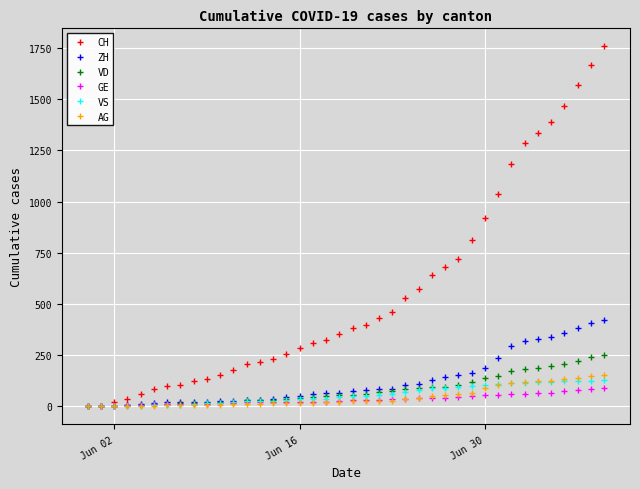

What is the maximum value shown in the chart?

1757